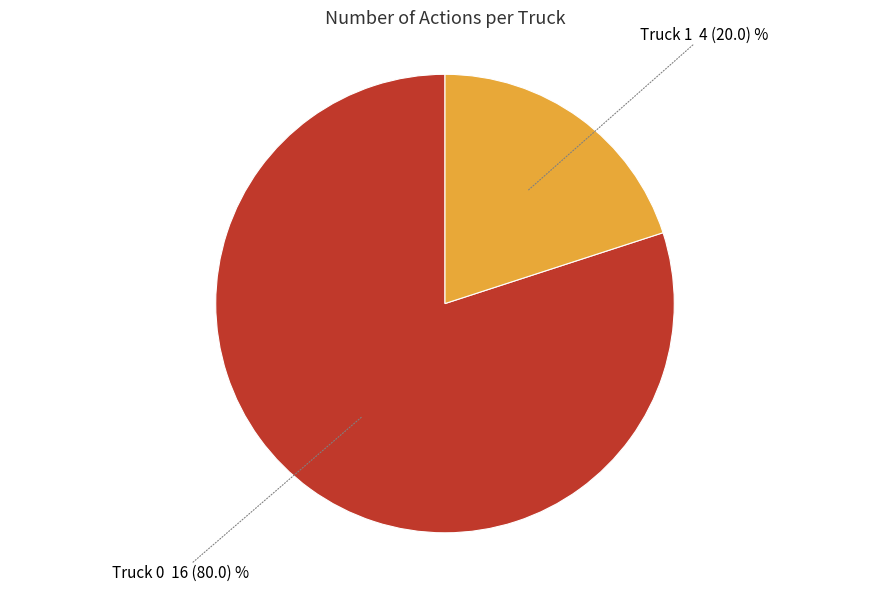

What is the smallest slice in the pie chart?

Truck 1